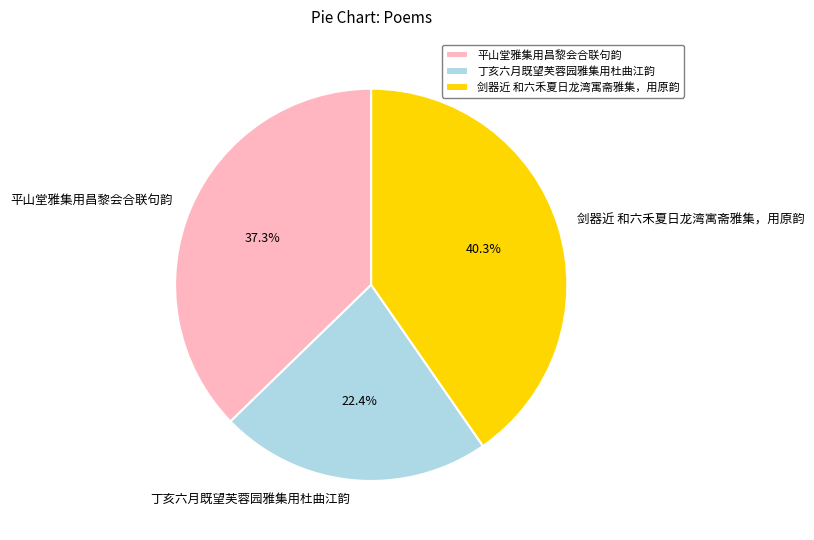

Which slice is the largest?

剑器近 和六禾夏日龙湾寓斋雅集，用原韵